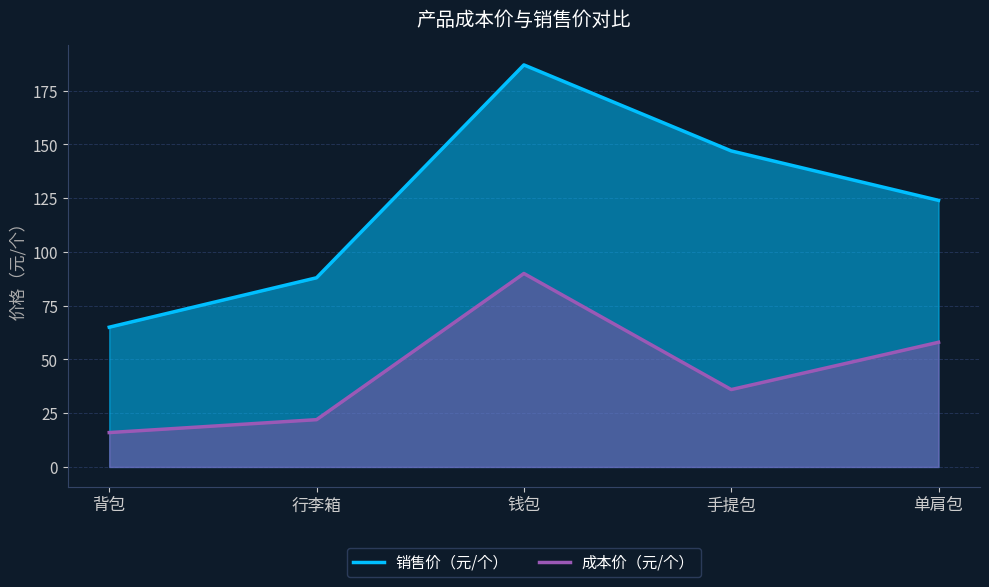

True or false: 成本价（元/个） has a value of 23 at 背包.

False